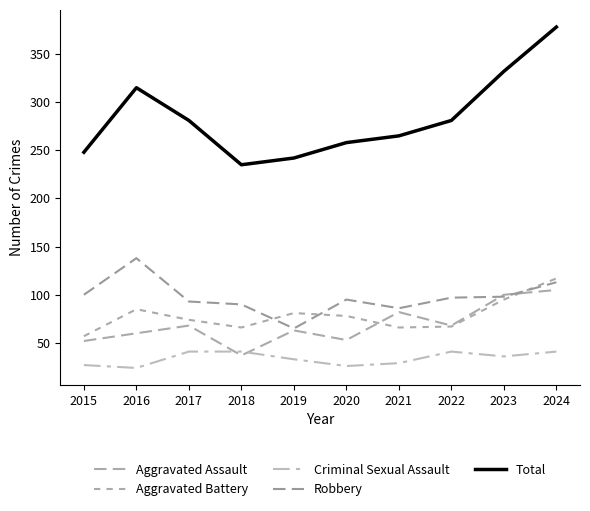

What is the highest value of the Total series?

378